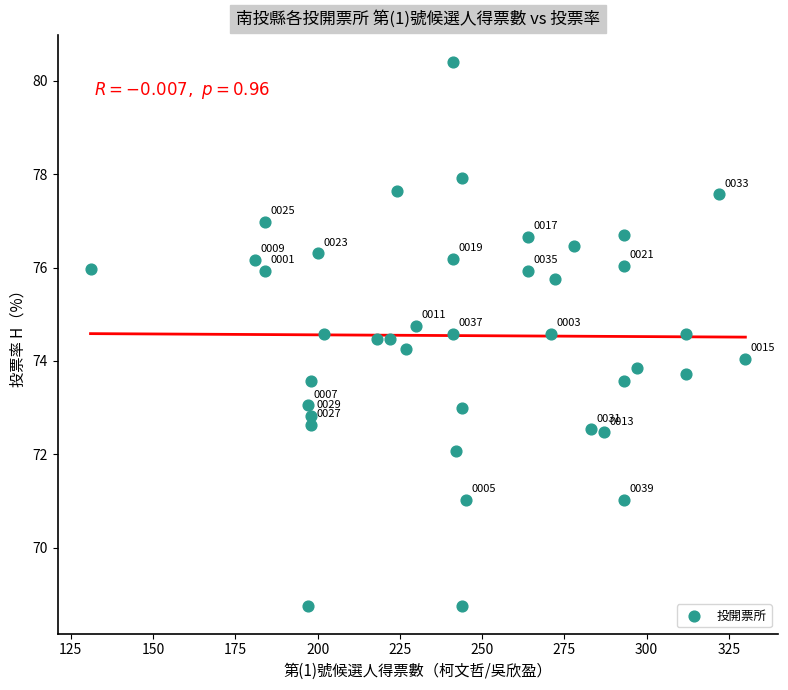

What Y value in the scatter plot is closest to 74?

74.0